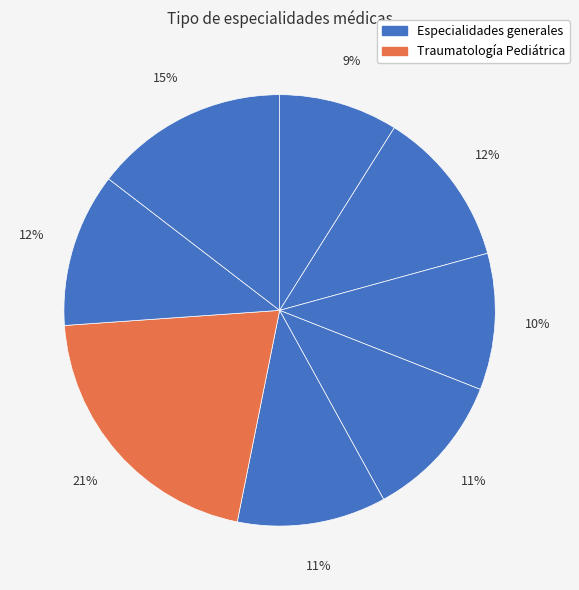

How many slices are in this pie chart?

8